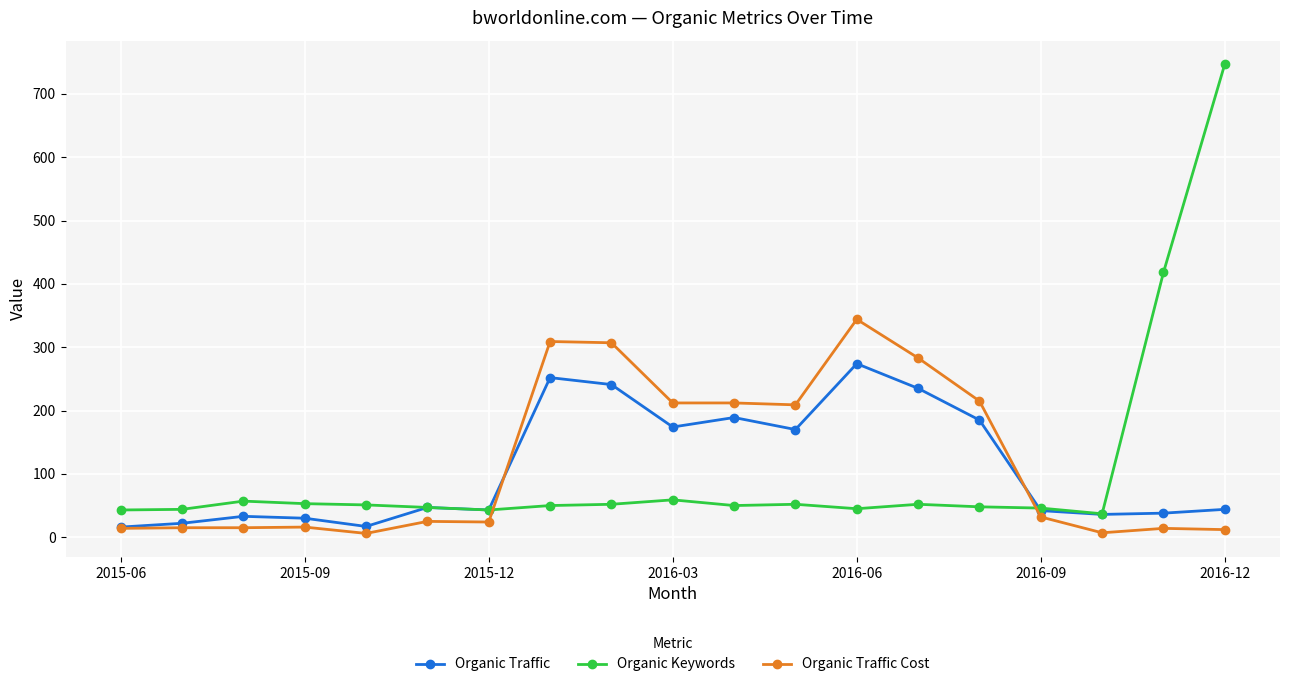

What is the smallest value displayed?

6